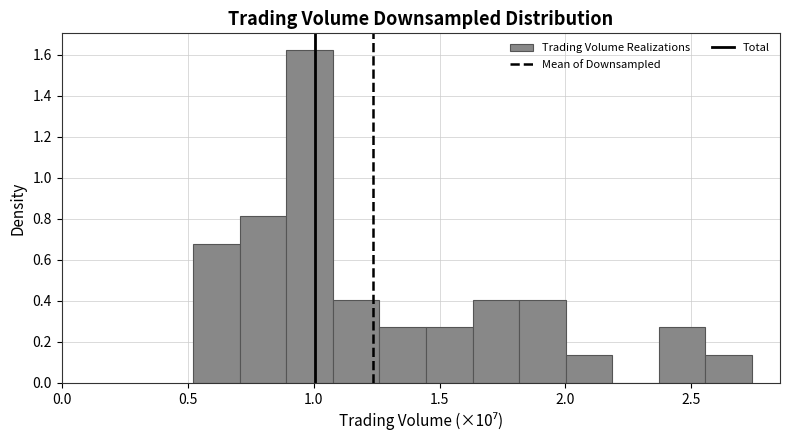

Read against the x-axis, roughly where is the centre of the tallest bar?

1.00